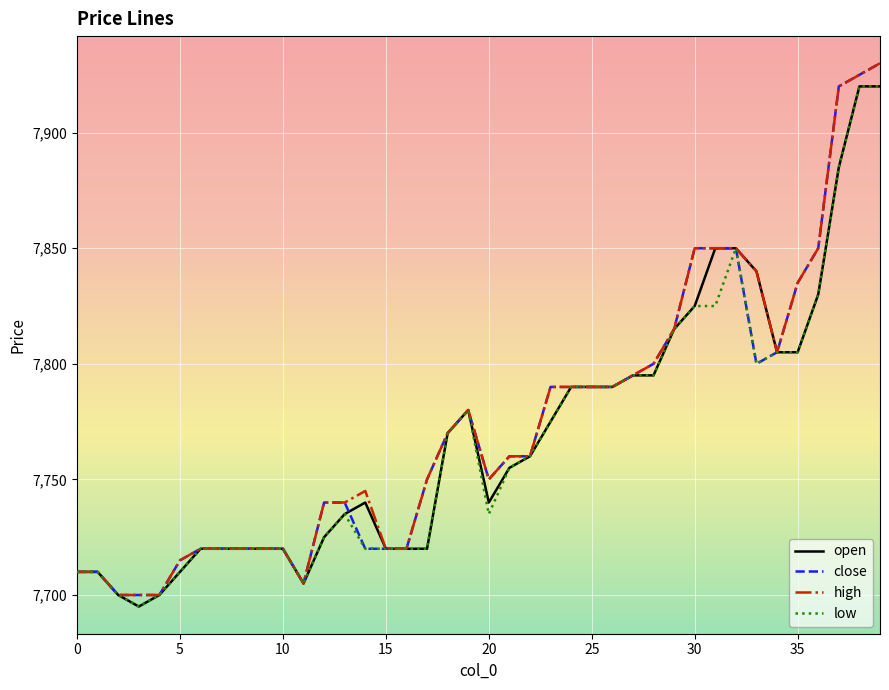

What is the lowest value of the open series?

7695